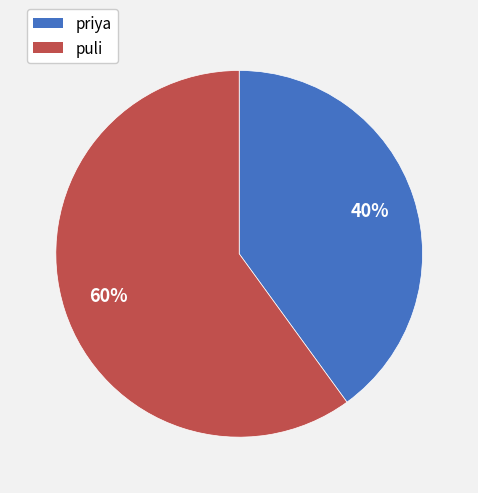

To the nearest percent, what percentage of the pie is puli?

60%